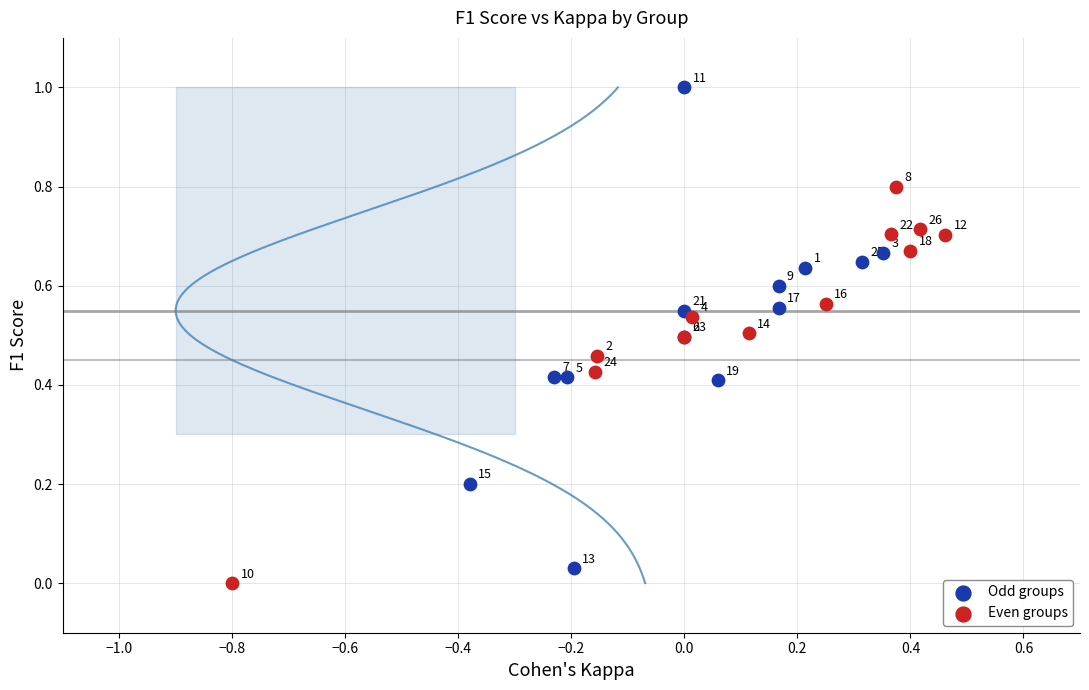

Which series reaches the minimum Y coordinate?

Even groups